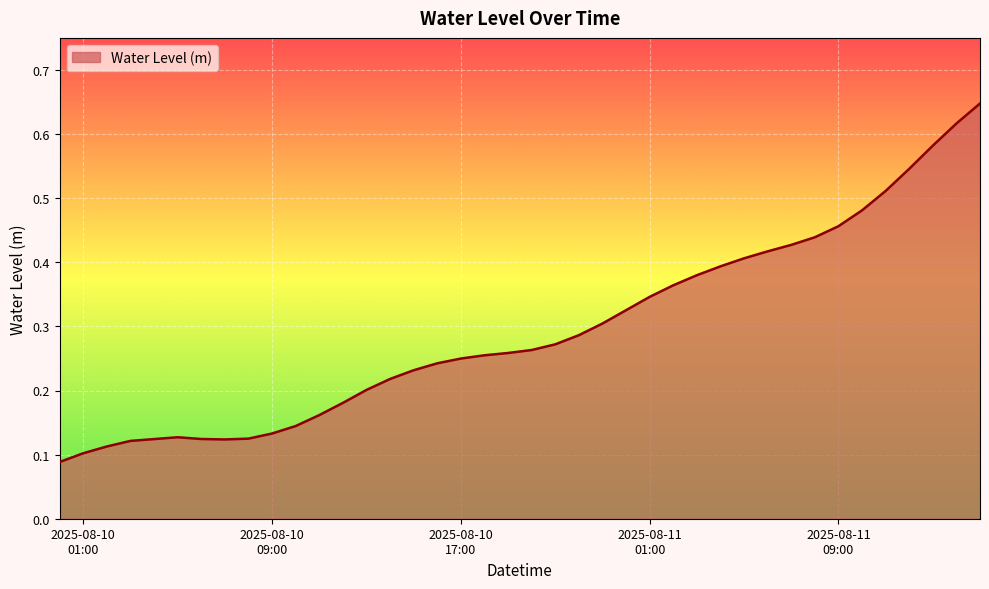

How many lines are shown in the chart?

1